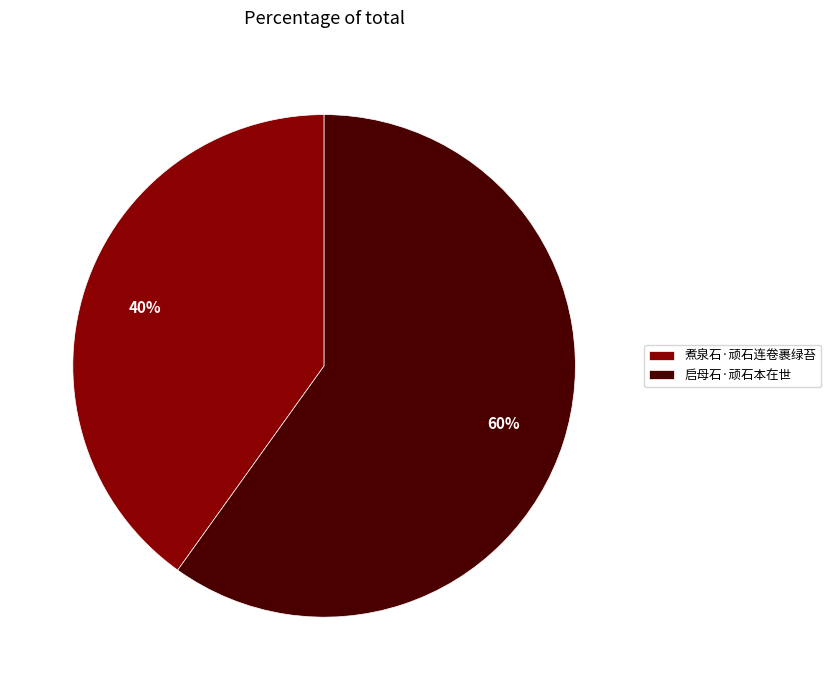

To the nearest percent, what is the difference between the largest and smallest slice percentages?

20%